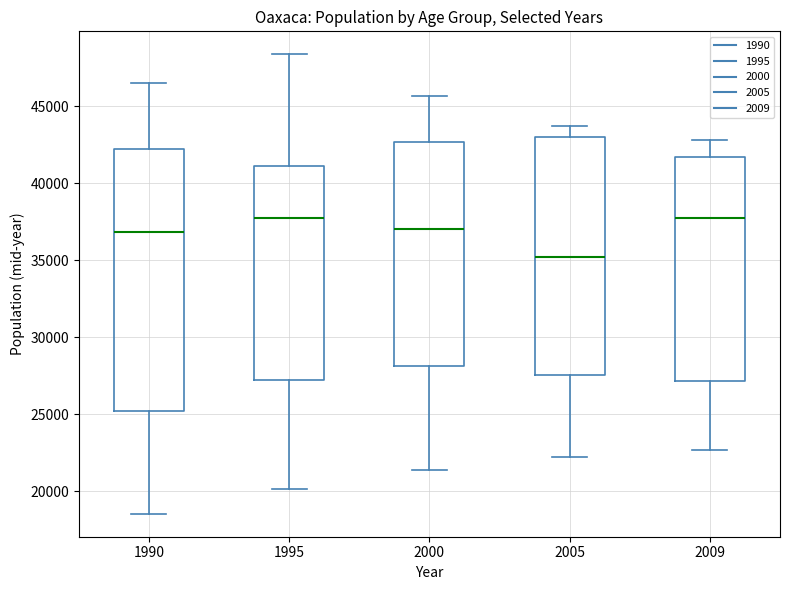

Which box has the lowest median line?

2005